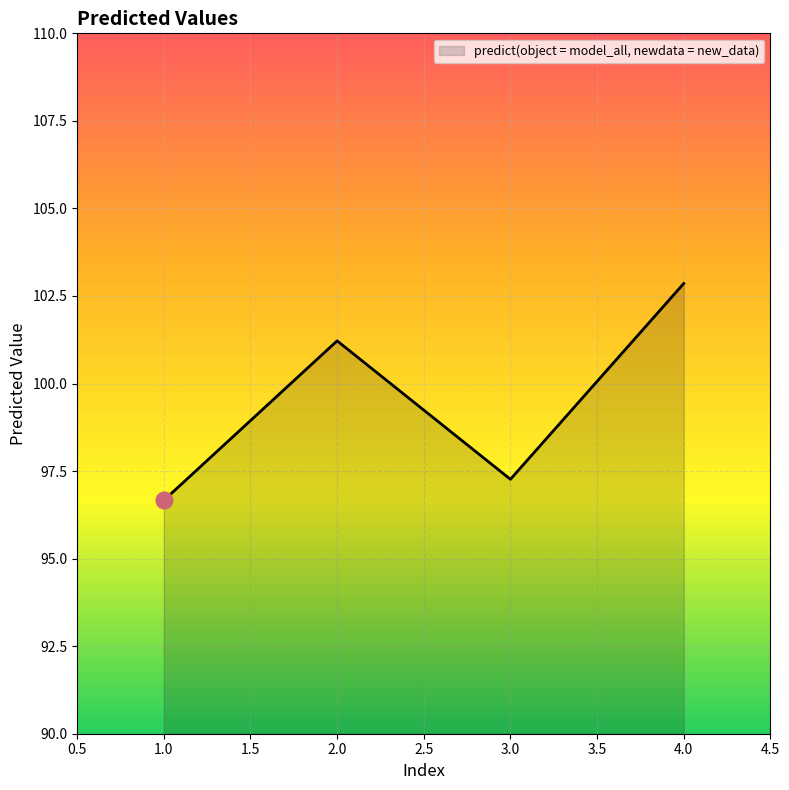

How many lines are shown in the chart?

1